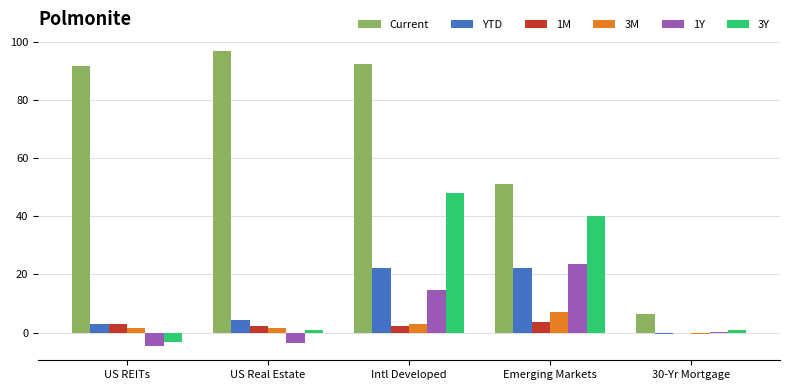

Count the number of data series in this chart.

6